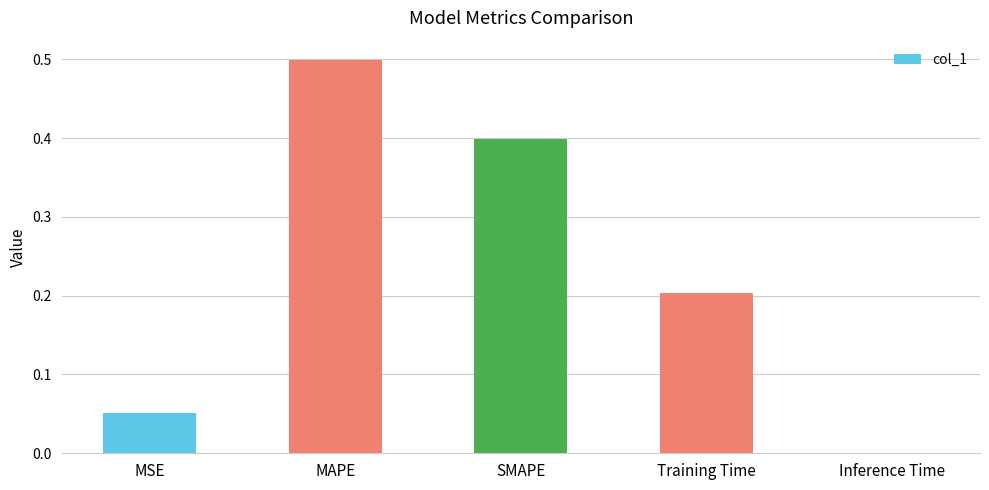

Which category has the highest value across all series?

MAPE